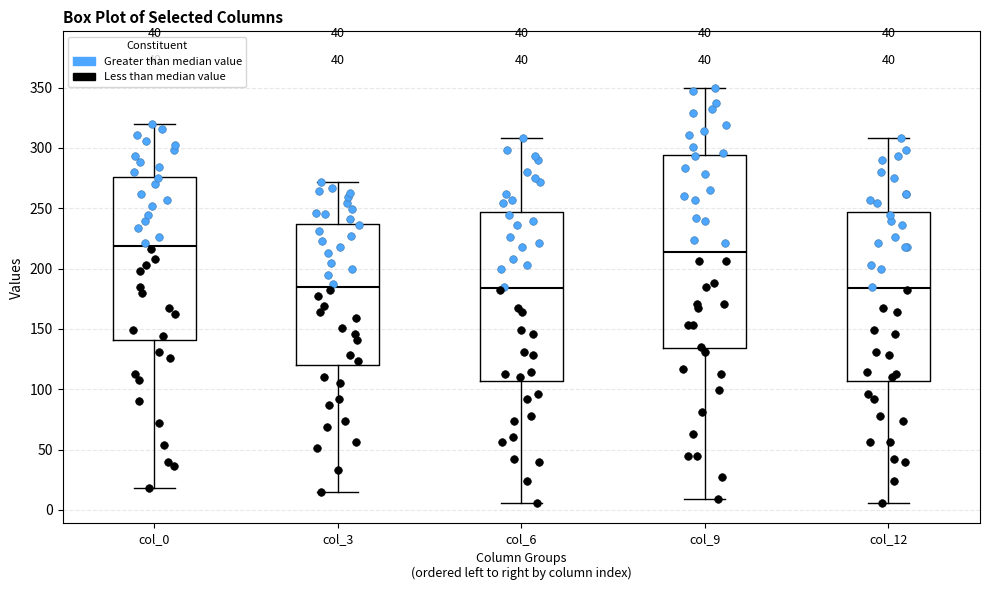

Comparing the boxes themselves (not the whiskers), which one is the tallest?

col_9